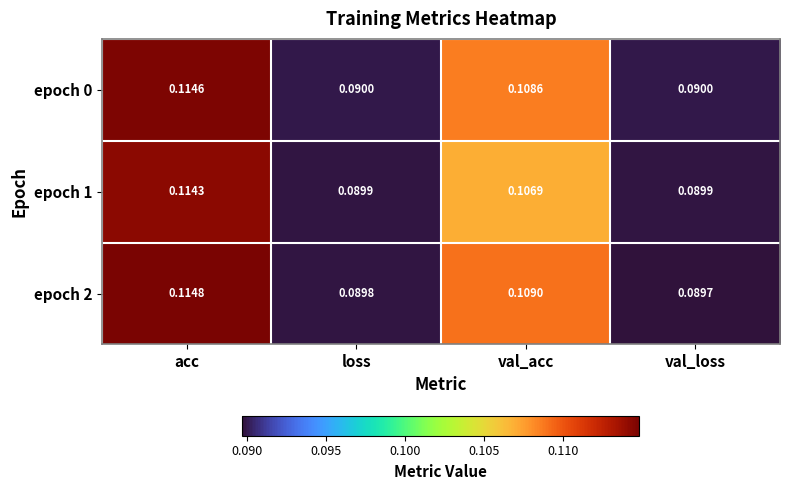

At which category is the sum across all series the highest?

acc